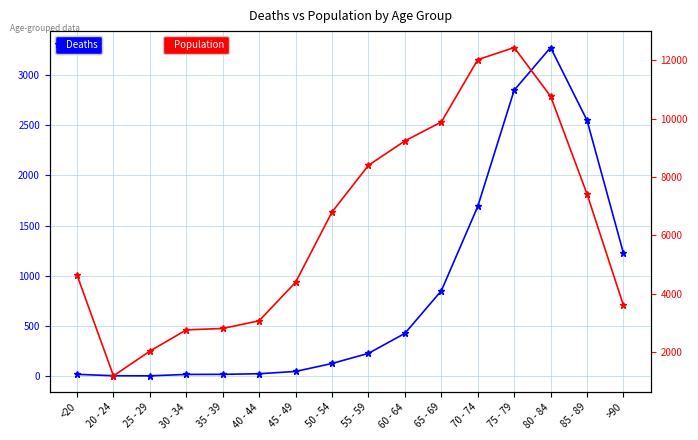

Reading left to right, transcribe all the data shown in this chart.

Deaths: <20=18	20 - 24=4	25 - 29=3	30 - 34=17	35 - 39=18	40 - 44=24	45 - 49=47	50 - 54=126	55 - 59=227	60 - 64=426	65 - 69=850	70 - 74=1690	75 - 79=2848	80 - 84=3273	85 - 89=2548	>90=1224
Population: <20=4641	20 - 24=1191	25 - 29=2038	30 - 34=2765	35 - 39=2814	40 - 44=3078	45 - 49=4396	50 - 54=6803	55 - 59=8400	60 - 64=9236	65 - 69=9883	70 - 74=12018	75 - 79=12434	80 - 84=10764	85 - 89=7417	>90=3604